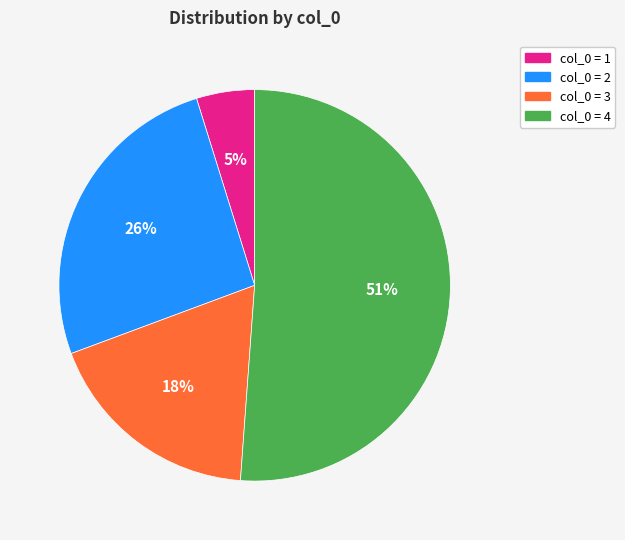

Does any single category account for the majority?

Yes